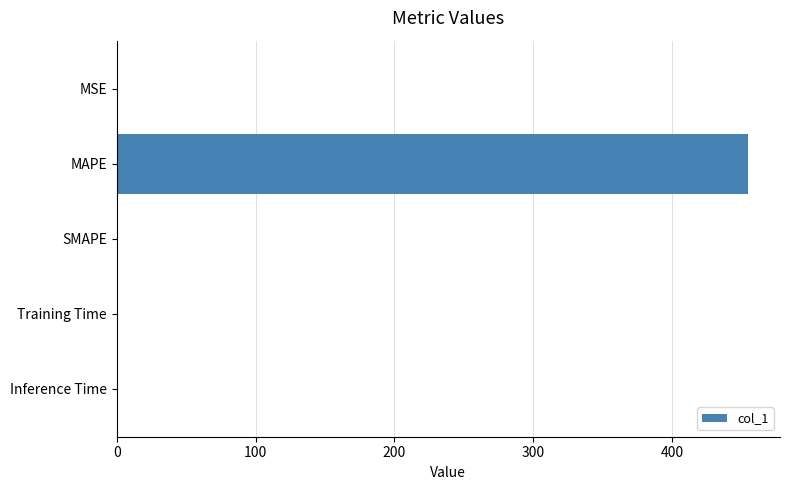

What is the sum of the values at MAPE and SMAPE?

454.9